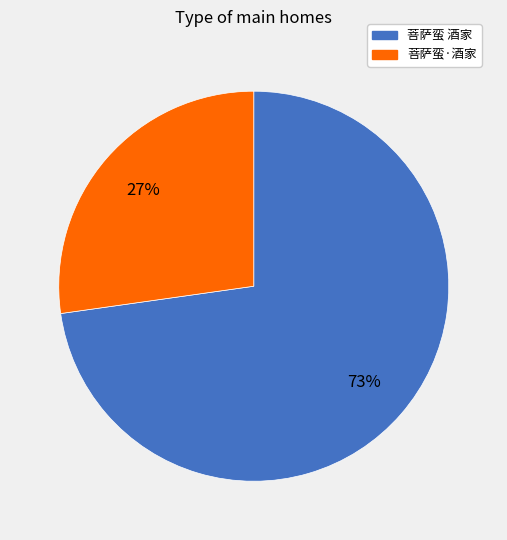

True or false: 菩萨蛮 酒家 accounts for 73% of the total.

True